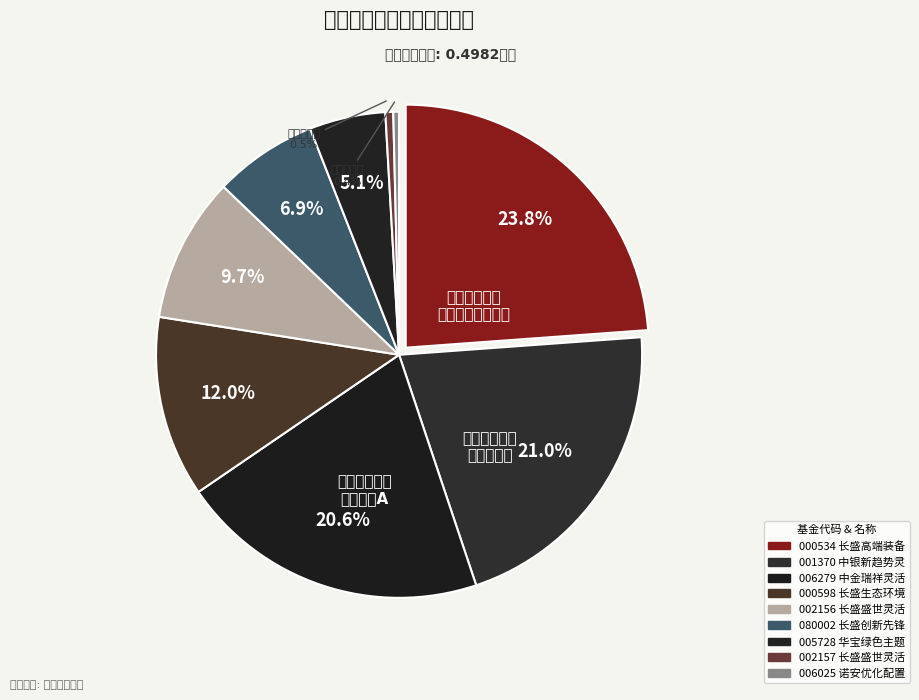

Rank the categories by value from lowest to highest.

诺安优化配置混合, 长盛盛世灵活配置混合C, 华宝绿色主题混合, 长盛创新先锋混合, 长盛盛世灵活配置混合A, 长盛生态环境主题灵活配置混合, 中金瑞祥灵活配置混合A, 中银新趋势灵活配置混合, 长盛高端装备制造灵活配置混合